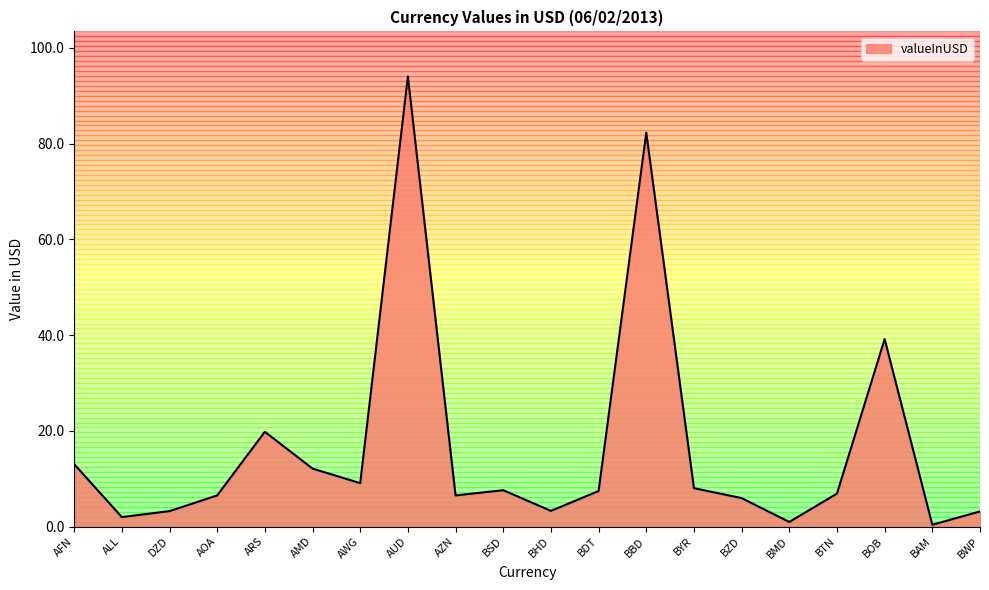

Count the number of data series in this chart.

1